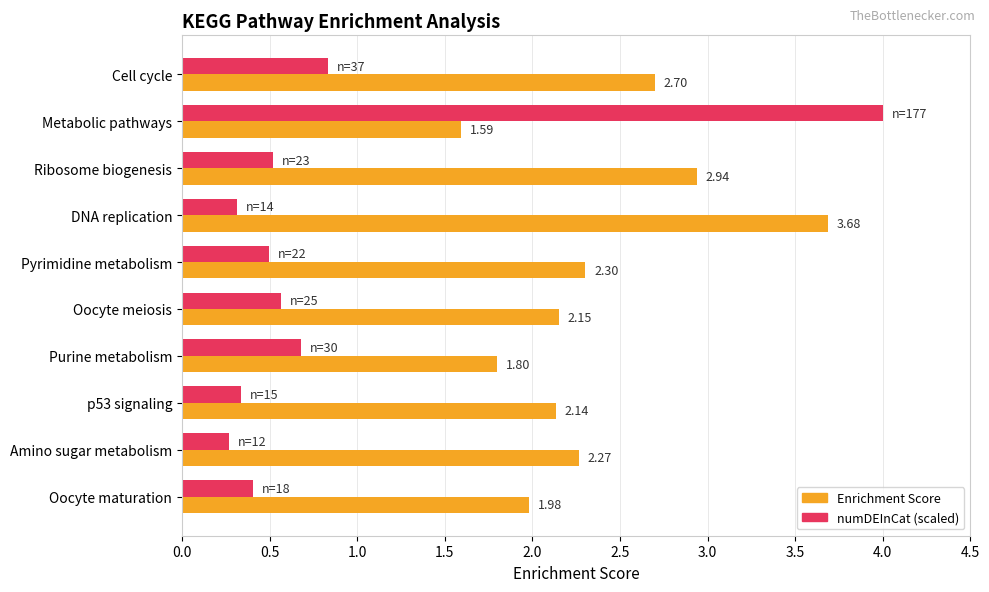

What is the highest value of the Enrichment Score series?

3.7